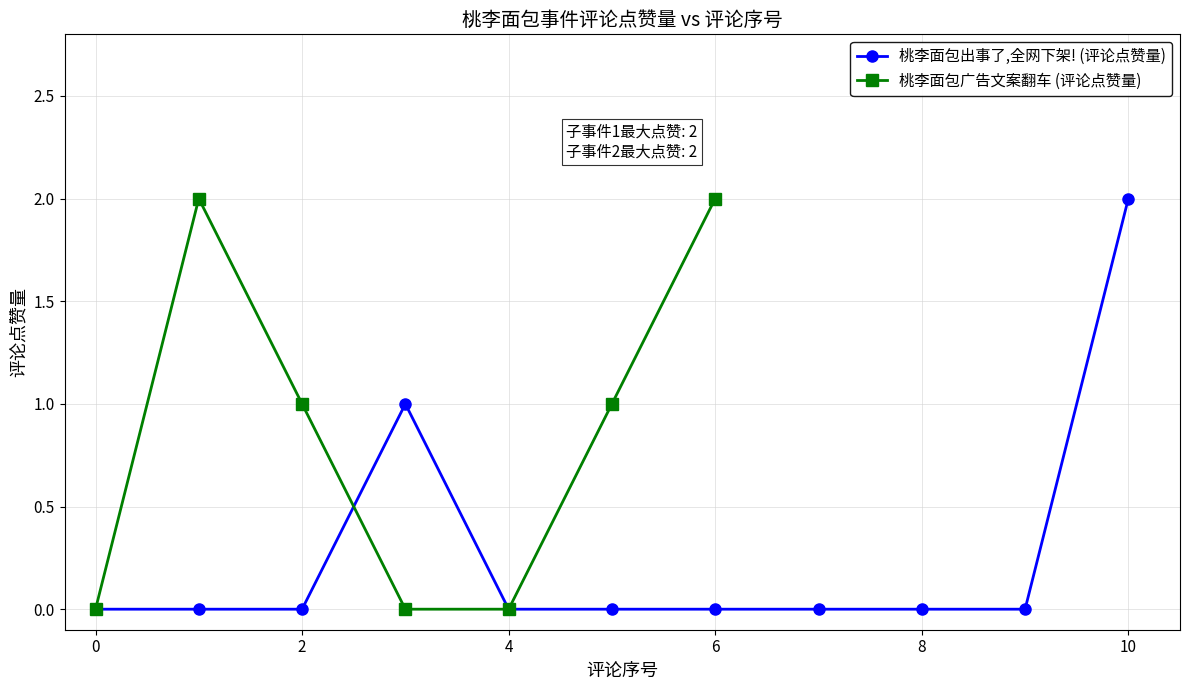

Count the values in the range 0 to 1.

10